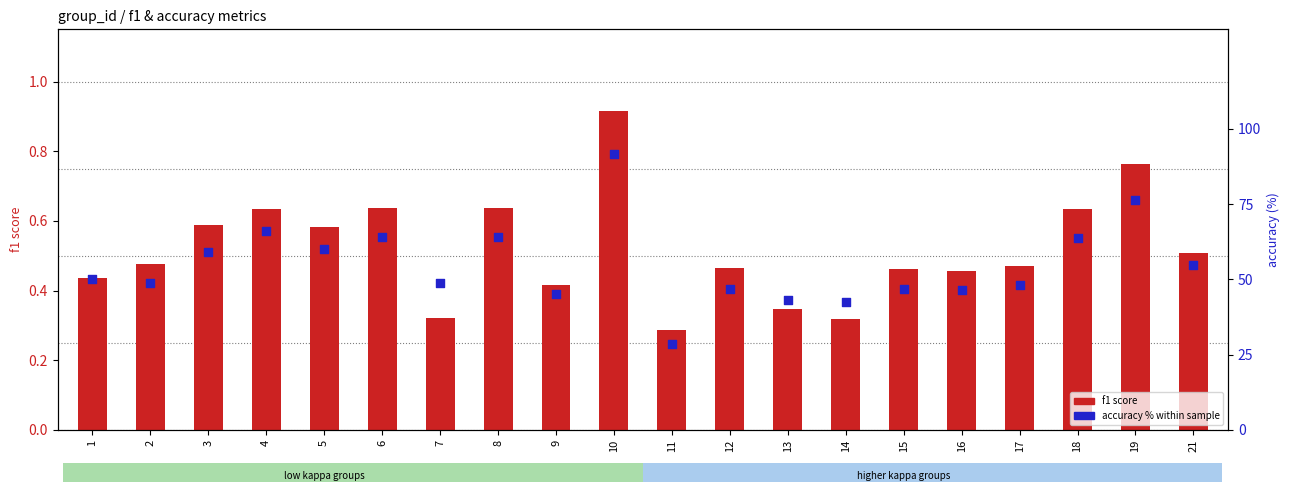

Which series has the widest spread of Y values?

accuracy %